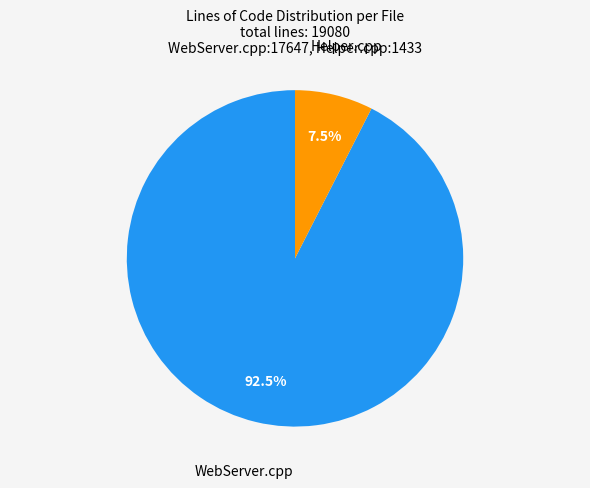

Does any single category account for the majority?

Yes